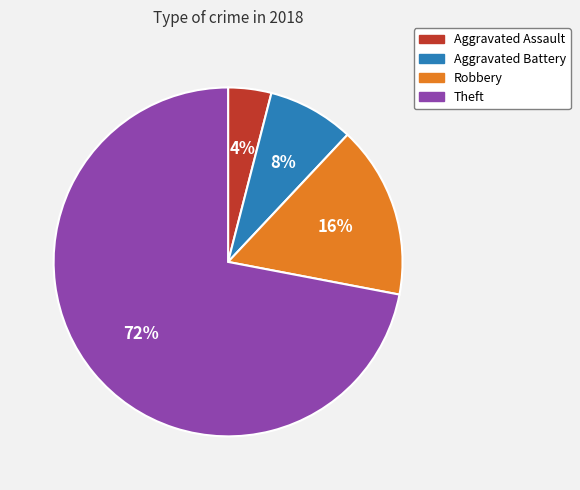

Is it true that Robbery is 22% of the pie?

False